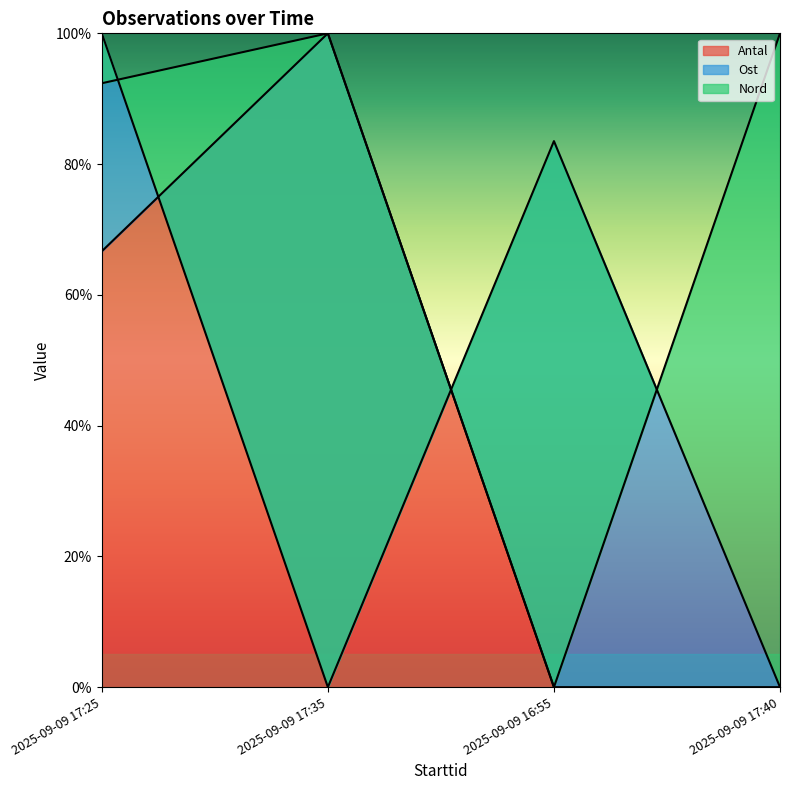

Where is the first local minimum for Ost?

2025-09-09 17:35